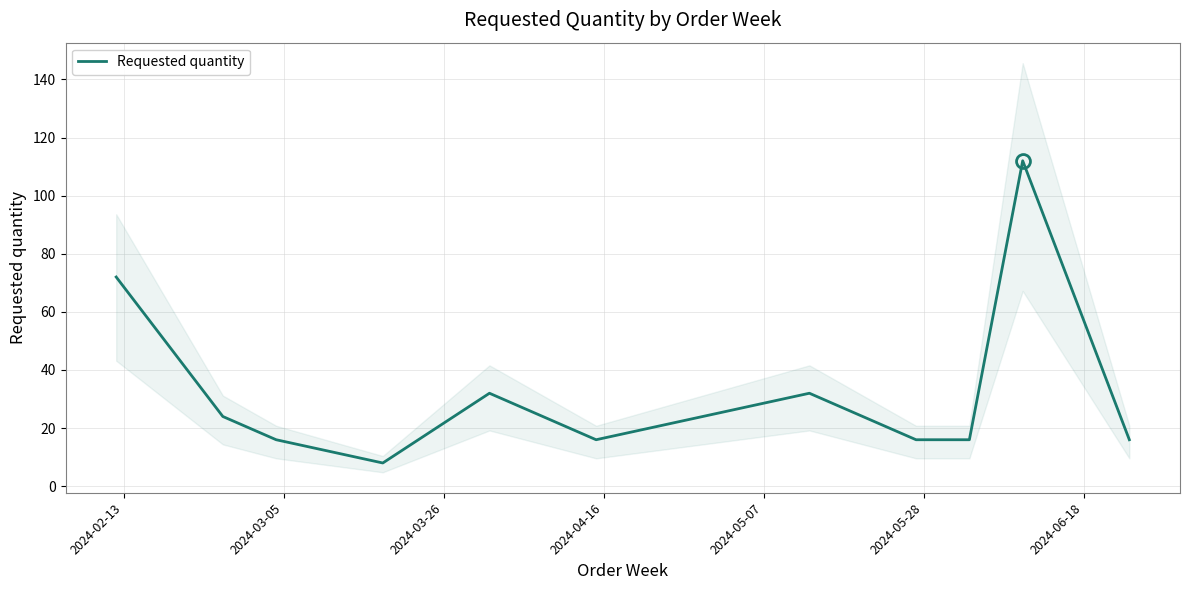

What value does the data have at 2024-04-16?

16